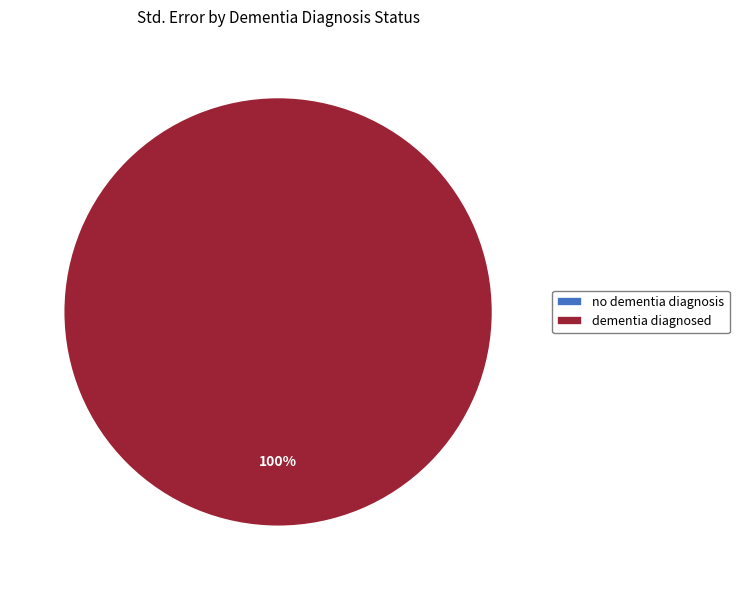

To the nearest percent, what is the combined percentage of dementia diagnosed and no dementia diagnosis?

100%